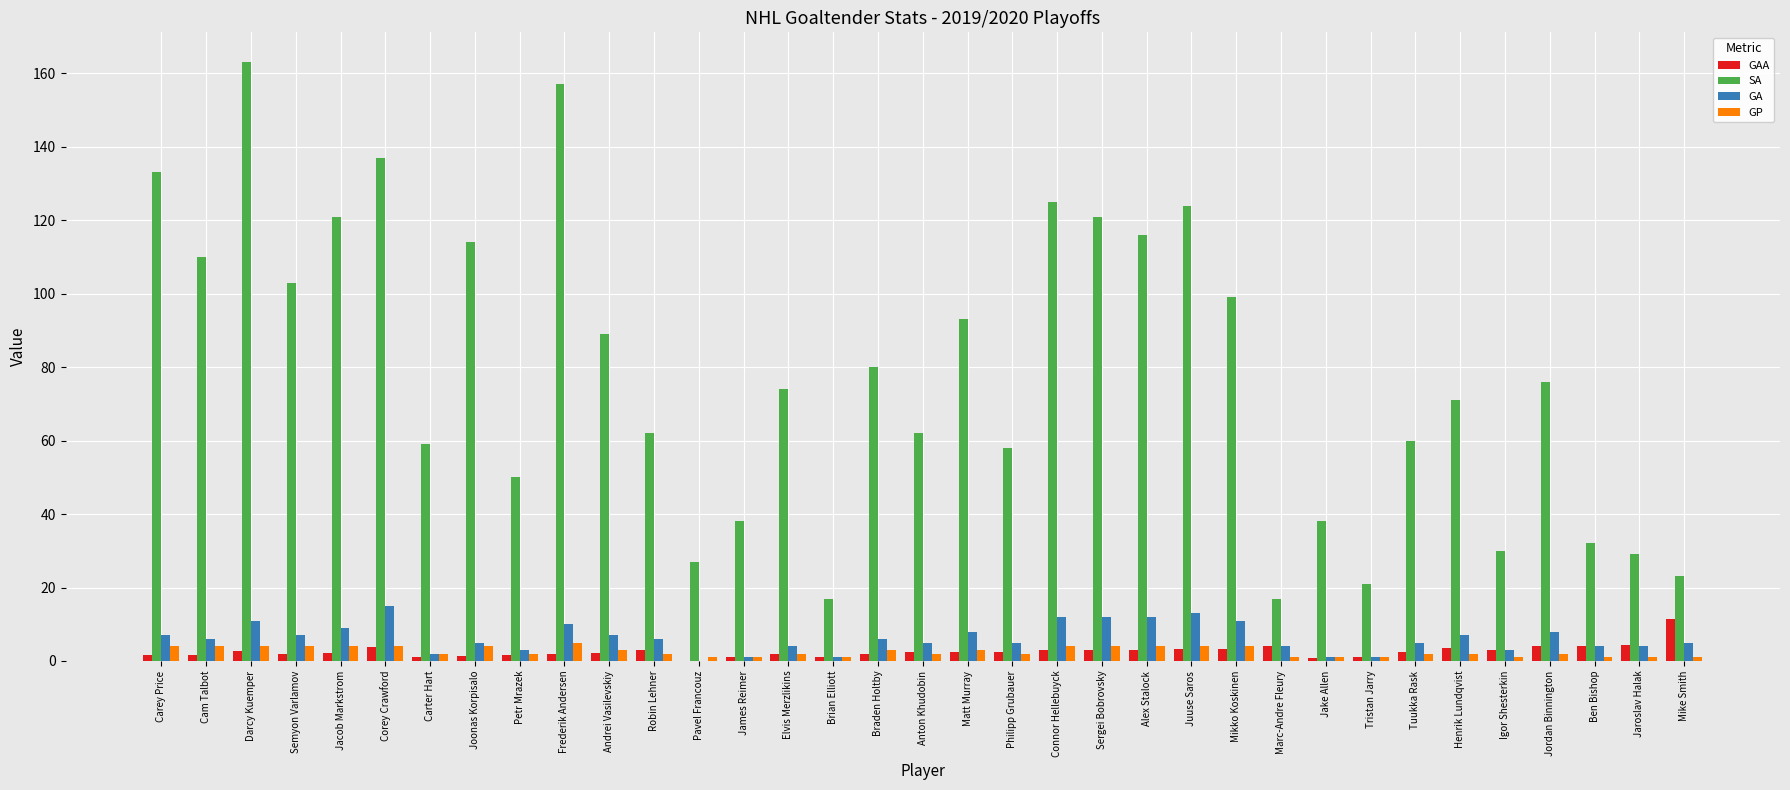

What is the difference between the GP values at Robin Lehner and Frederik Andersen?

3.0